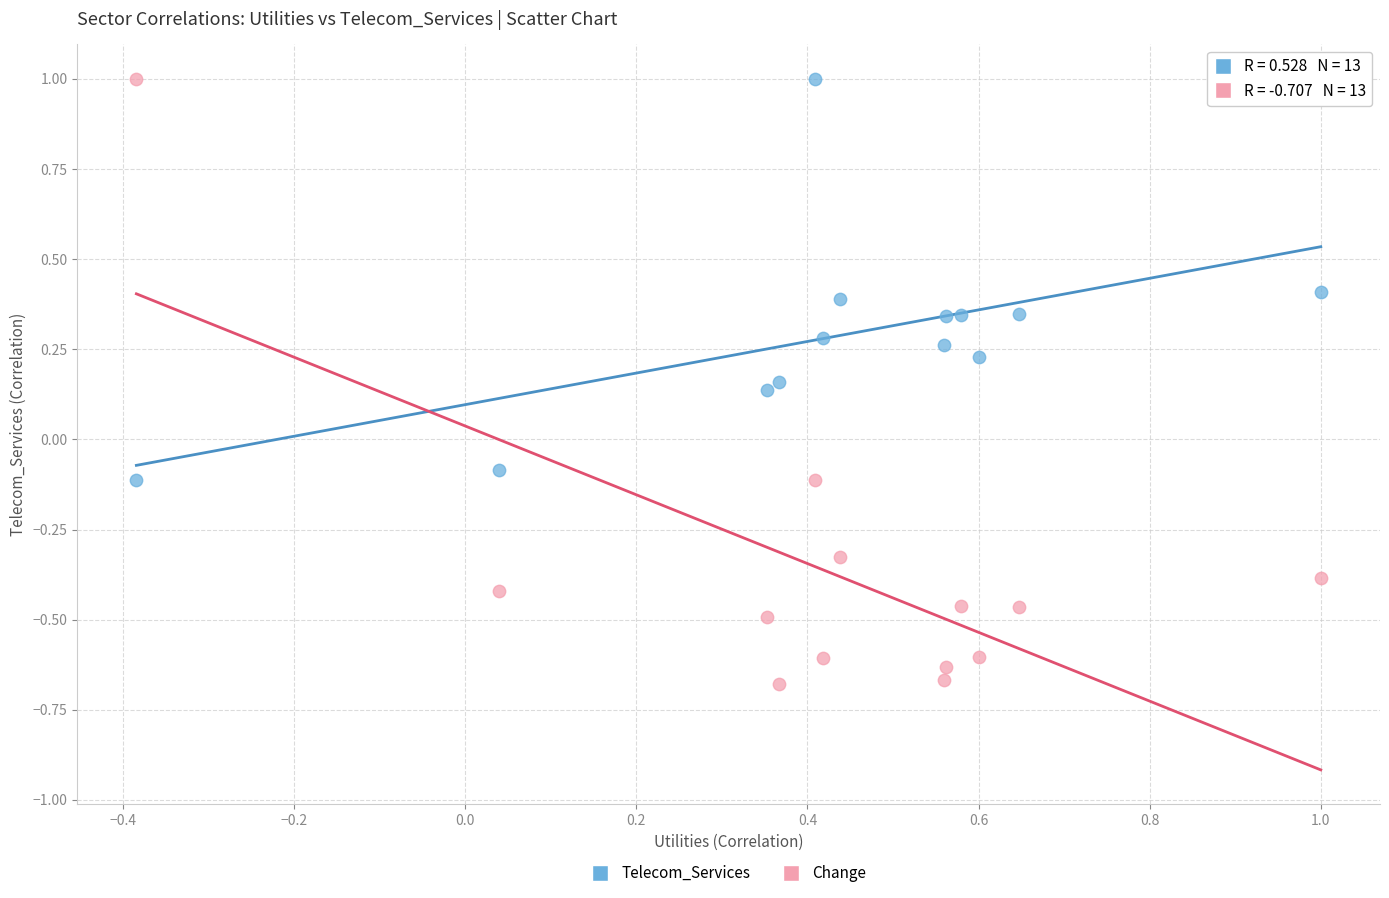

Which series has the largest Y range (max minus min)?

Change